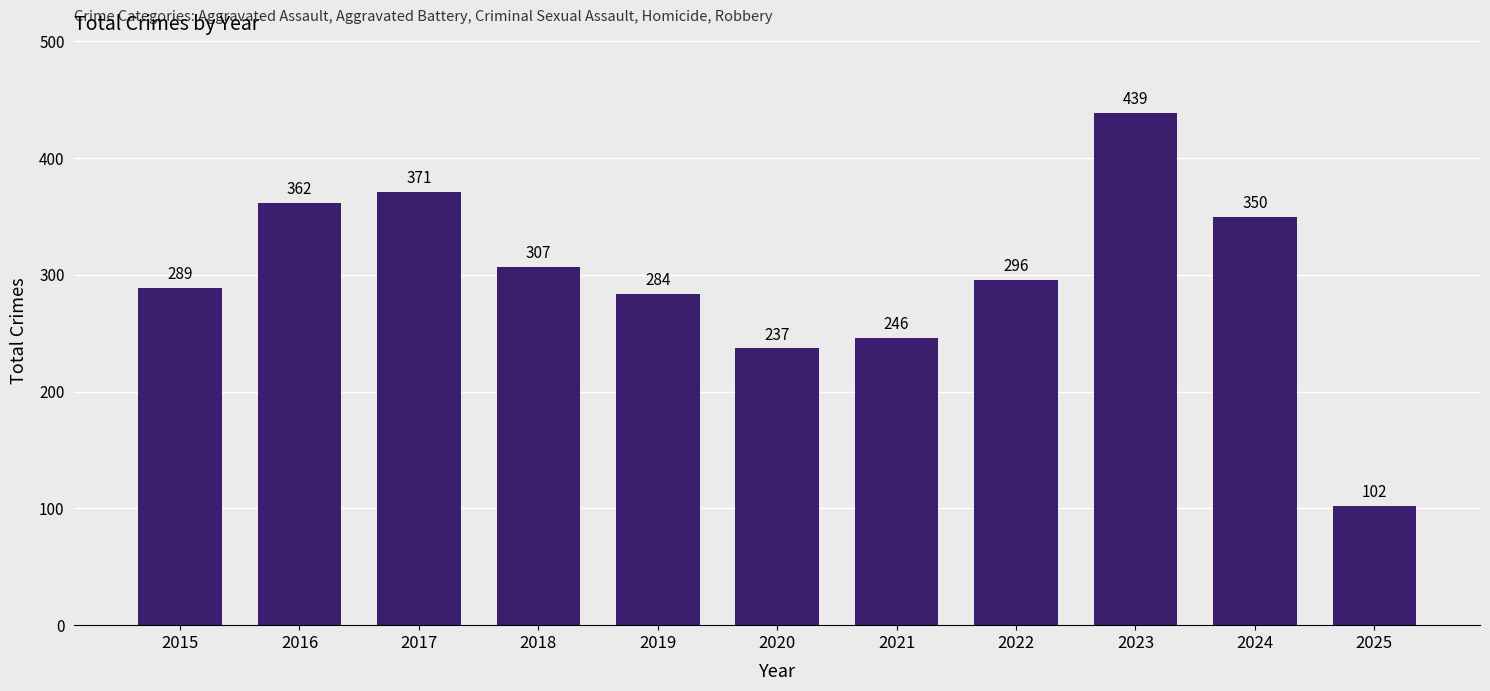

What is the sum of the values at 2025 and 2023?

541